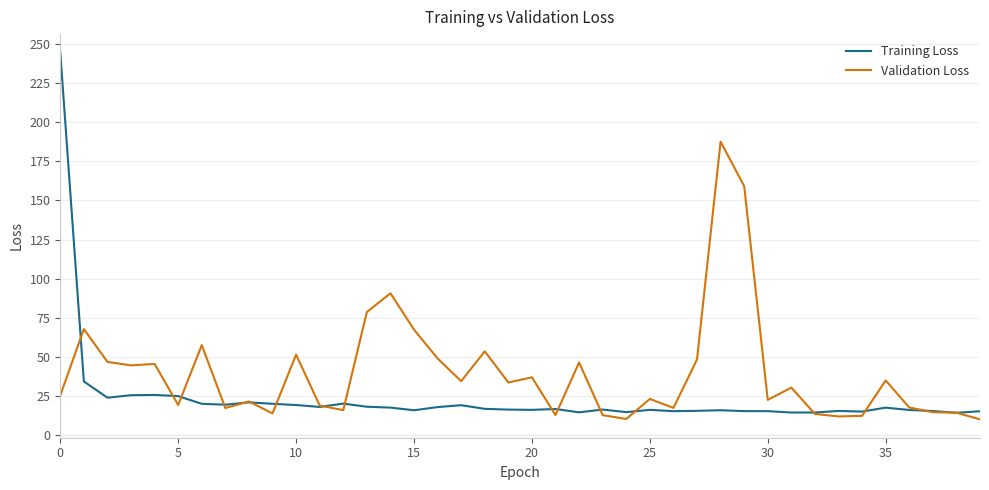

In Training Loss, how many points are lower than both neighbors (excluding endpoints)?

11